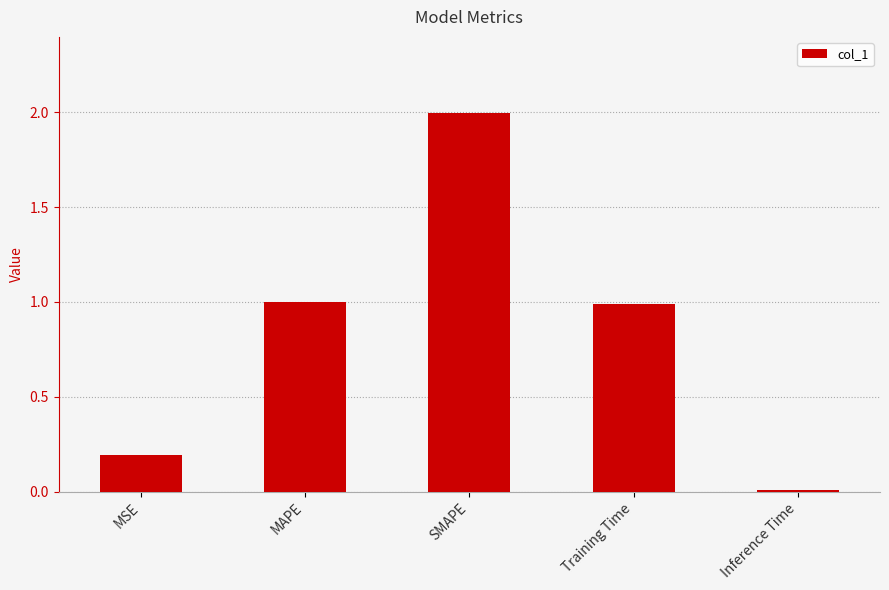

What value does the data have at Training Time?

1.0